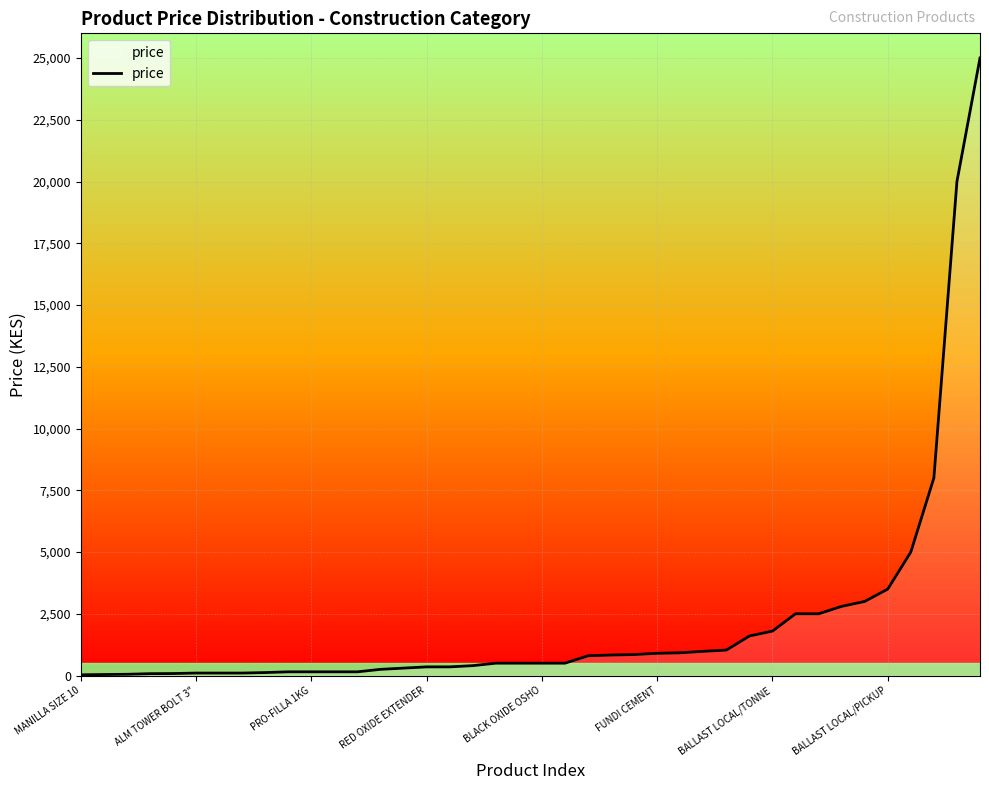

What is the maximum value shown in the chart?

25000